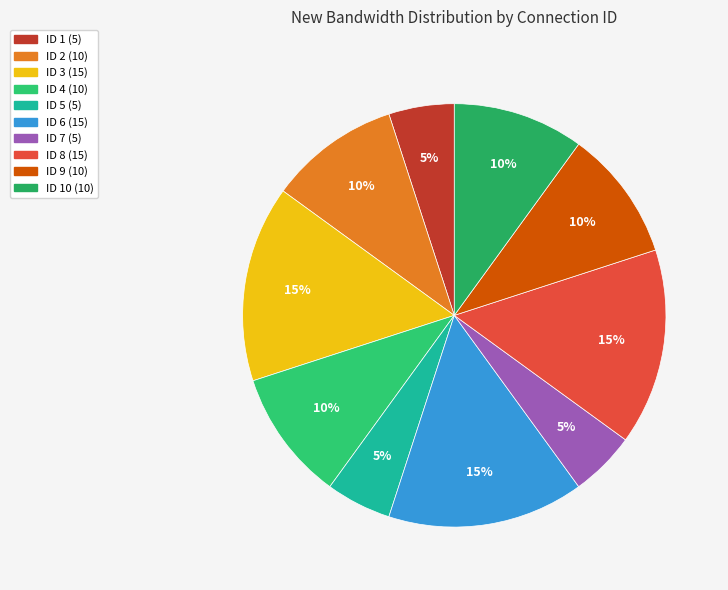

How many slices are in this pie chart?

10